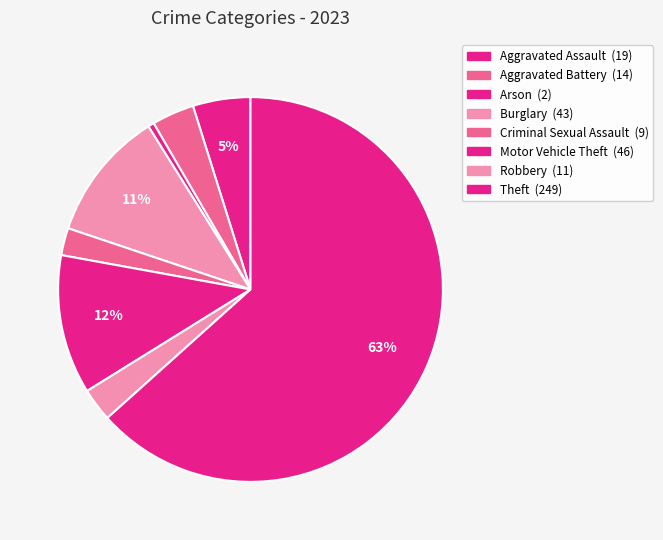

Which slice is the largest?

Theft